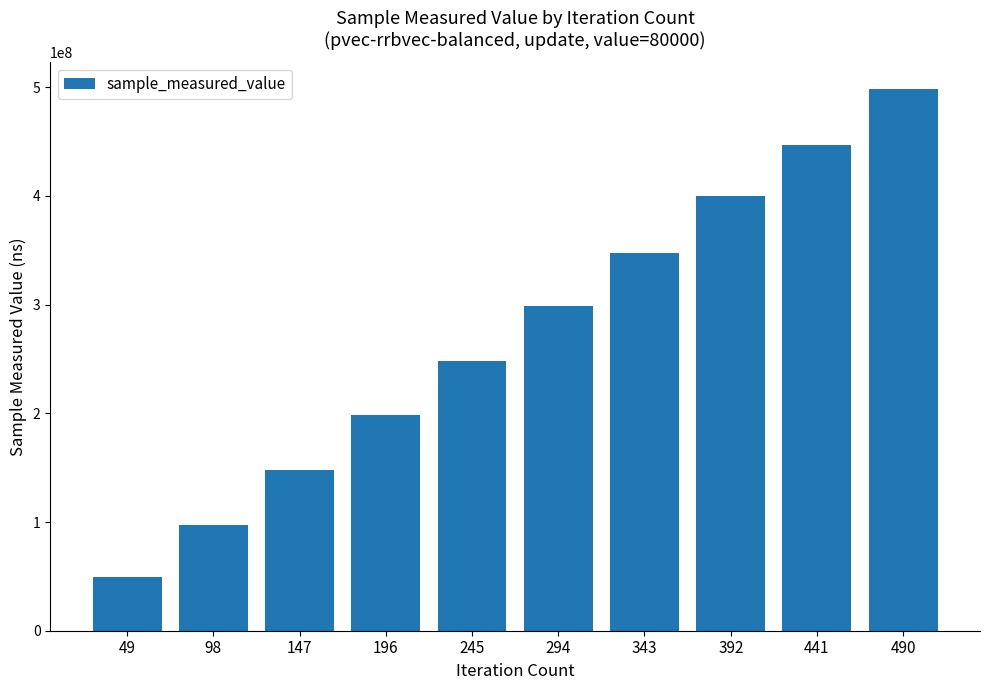

The chart shows a value of 347868073 at 343. True or false?

True